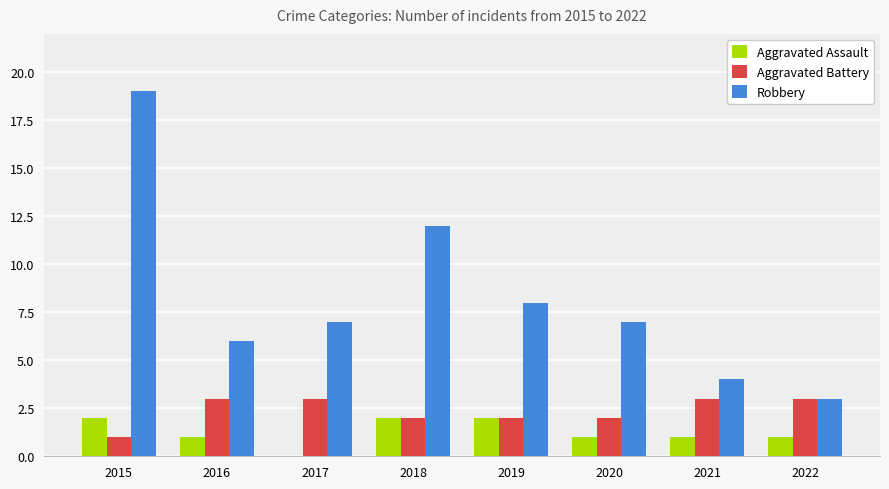

The value of Aggravated Assault at 2018 is 1. True or false?

False